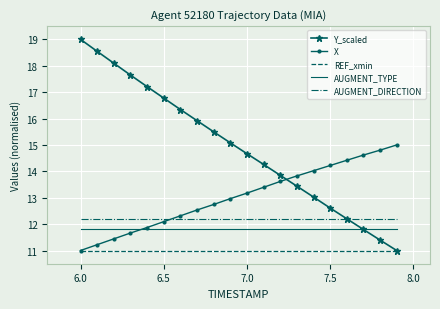

Rank the series by their maximum value, from lowest to highest.

REF_xmin, AUGMENT_TYPE, AUGMENT_DIRECTION, X, Y_scaled